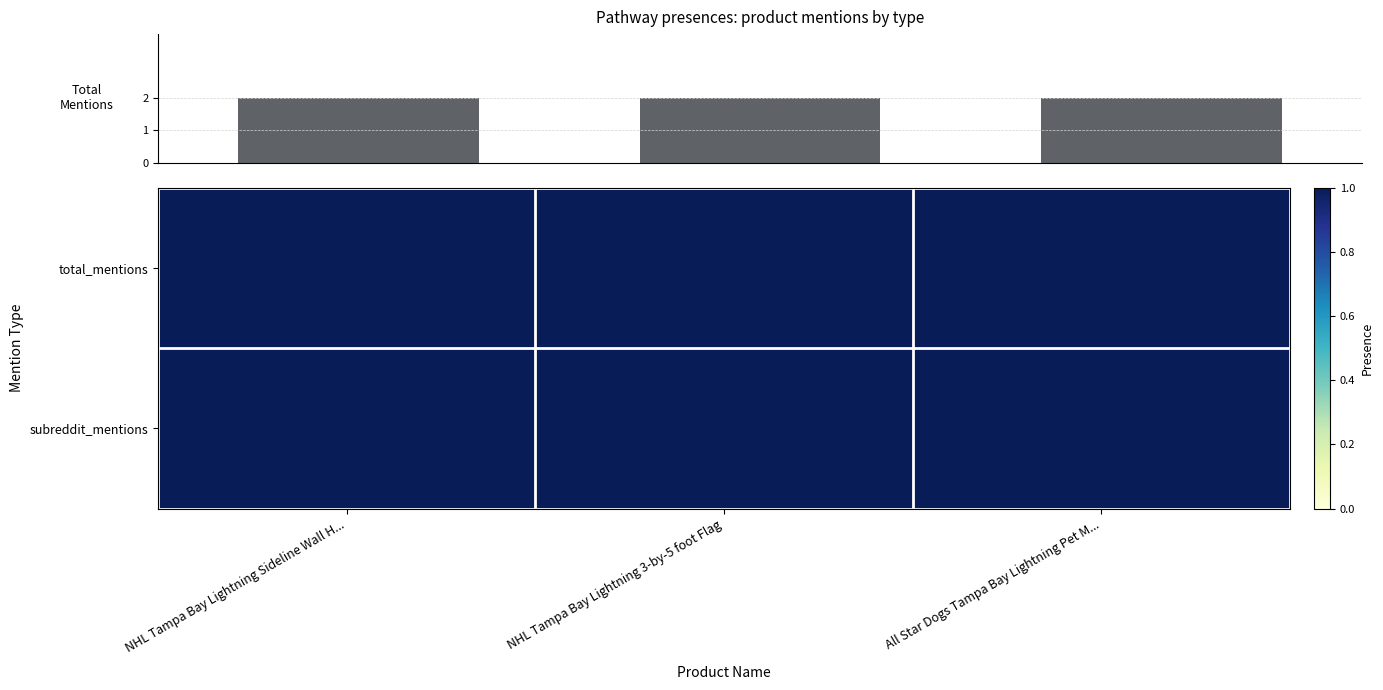

Which series changed the most between NHL Tampa Bay Lightning Sideline Wall H... and NHL Tampa Bay Lightning 3-by-5 foot Flag?

total